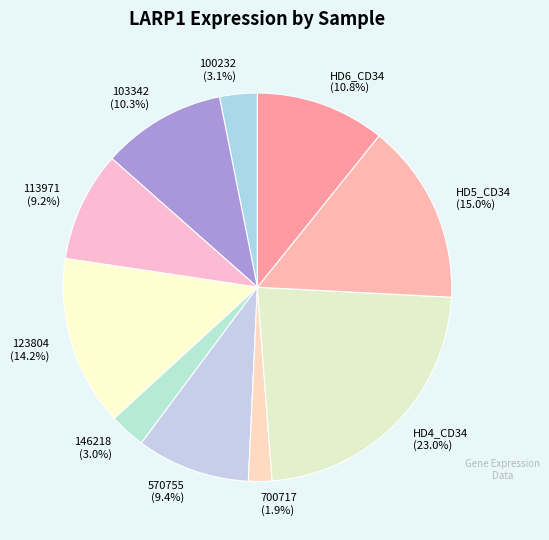

What is the smallest slice in the pie chart?

700717